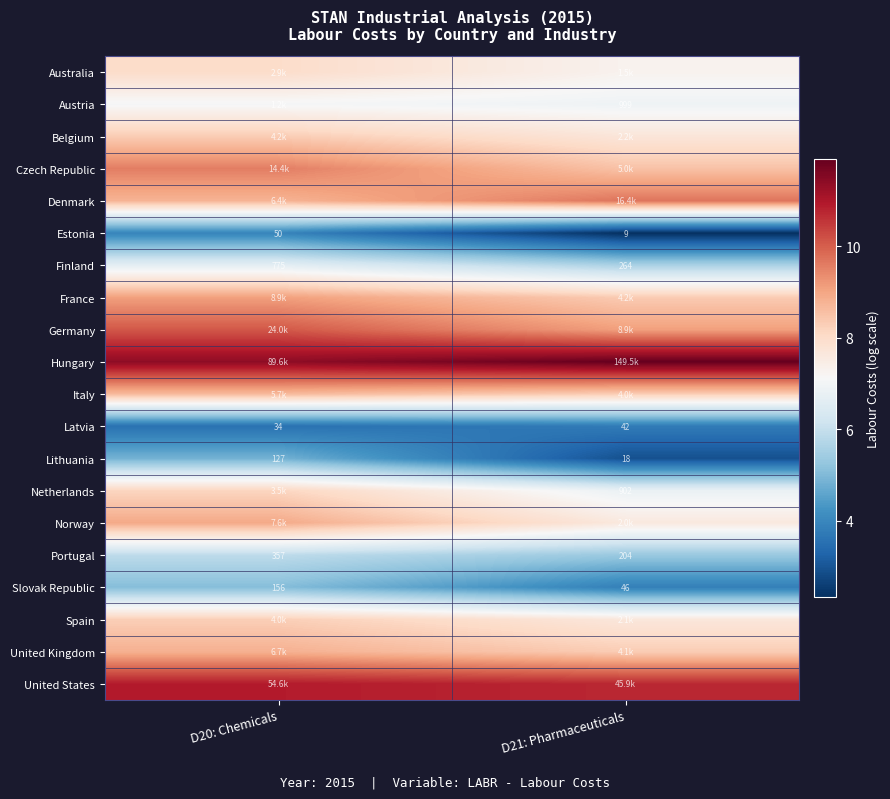

Is the value of Netherlands at D21: Pharmaceuticals greater than the value of Lithuania at D20: Chemicals?

Yes